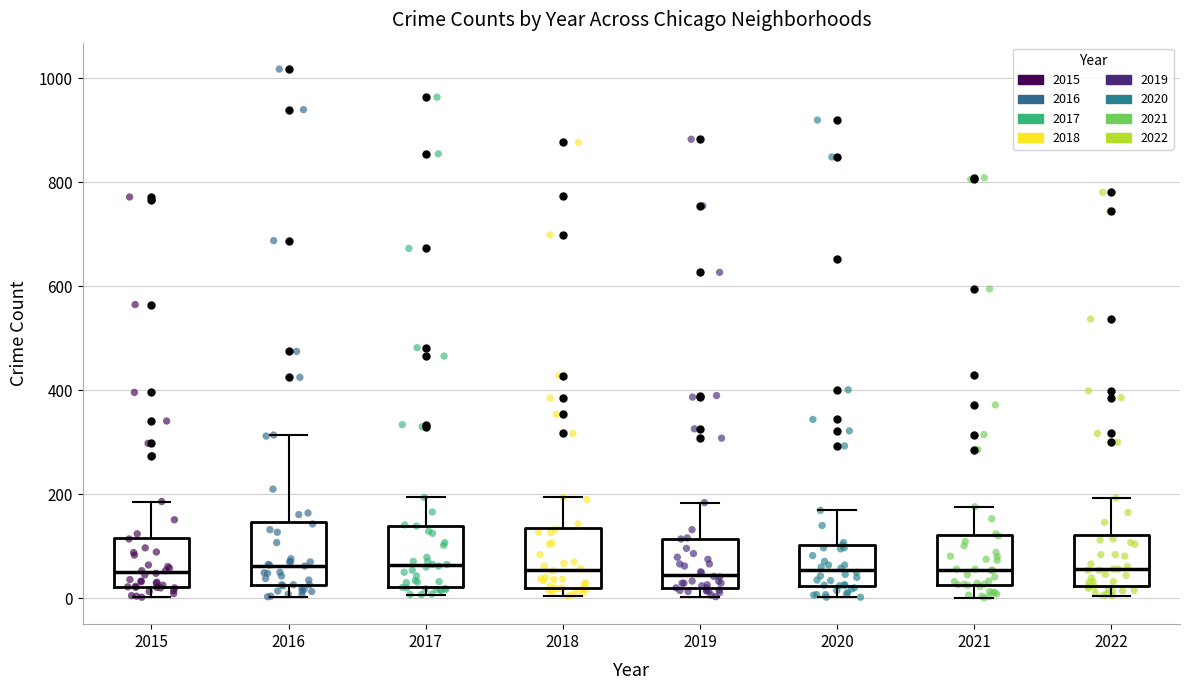

Reading left to right, transcribe this box plot: for each box, give where its median line is, the range the box spans, and where its two whiskers end, as read against the y-axis. The values are not printed on the chart, so give them approximately, as read against the axis.

2015: median 60, box 20 to 120, whiskers 0 to 180
2016: median 60, box 20 to 140, whiskers 0 to 320
2017: median 60, box 20 to 140, whiskers 0 to 200
2018: median 60, box 20 to 140, whiskers 0 to 200
2019: median 40, box 20 to 120, whiskers 0 to 180
2020: median 60, box 20 to 100, whiskers 0 to 160
2021: median 60, box 20 to 120, whiskers 0 to 180
2022: median 60, box 20 to 120, whiskers 0 to 200